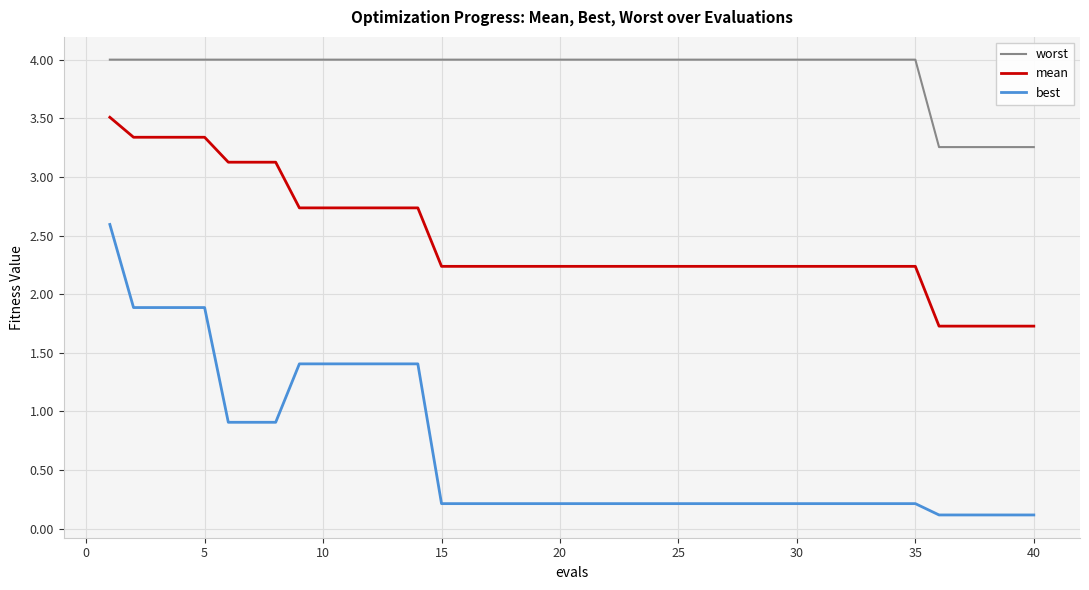

List the series in order of their peak value, lowest first.

best, mean, worst